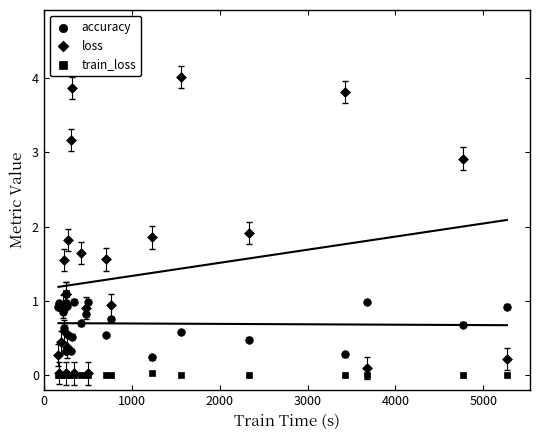

Which series reaches the maximum Y coordinate?

loss